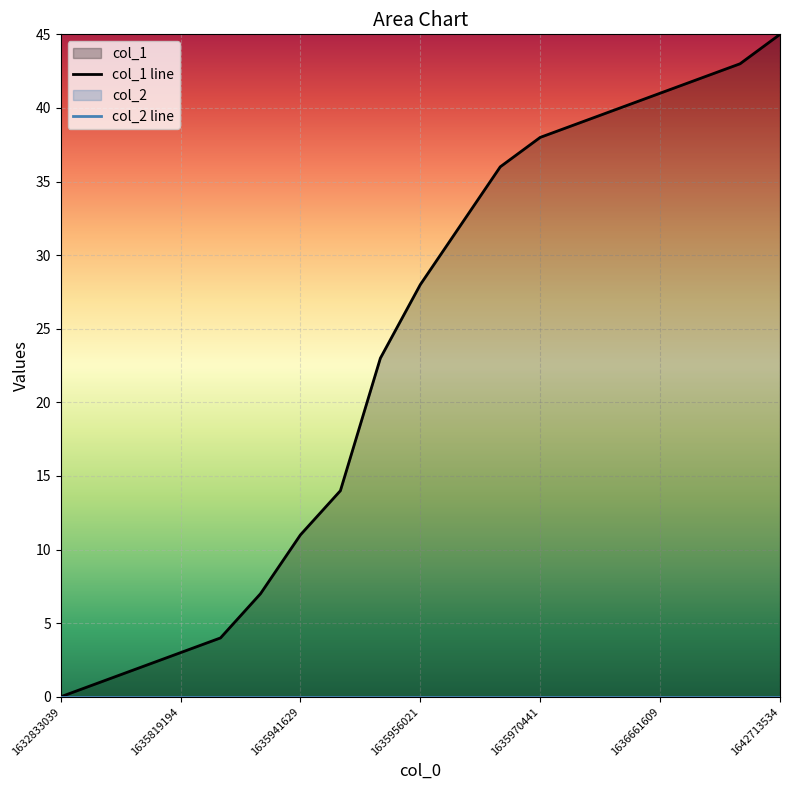

The value at 1636661609 is 41. True or false?

True